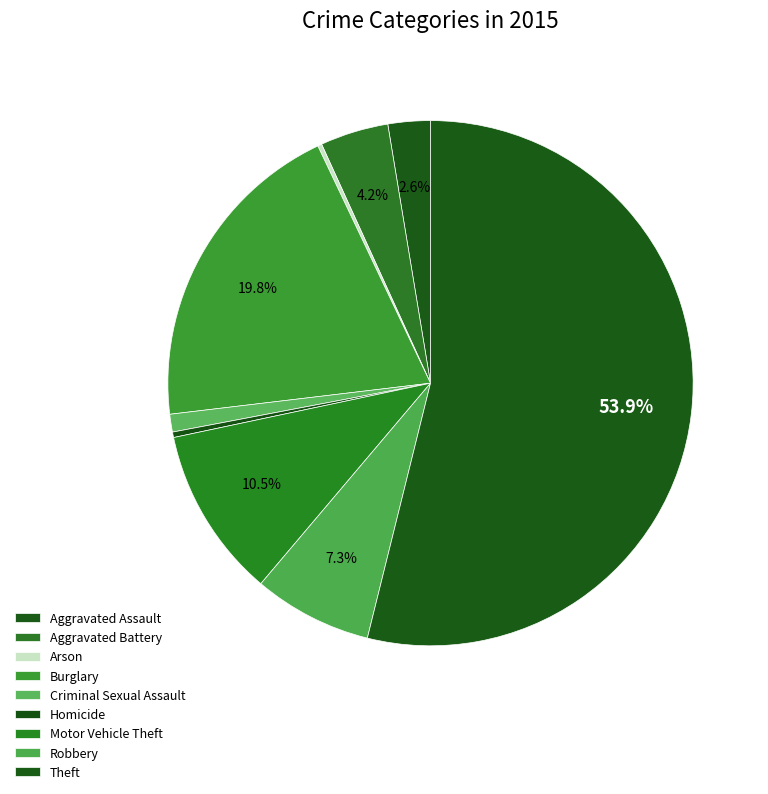

Which category accounts for the majority?

Theft